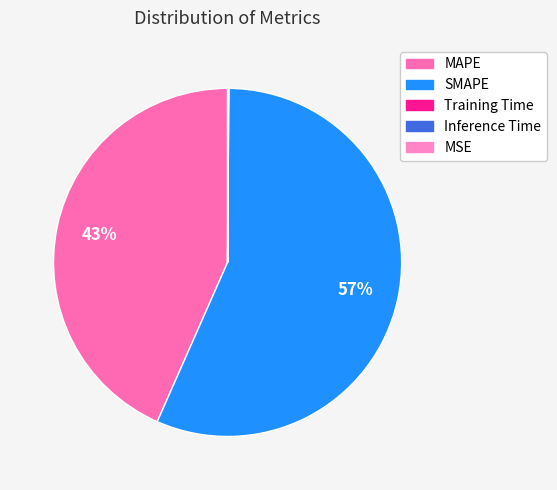

Rank the categories by value from highest to lowest.

SMAPE, MAPE, Inference Time, Training Time, MSE